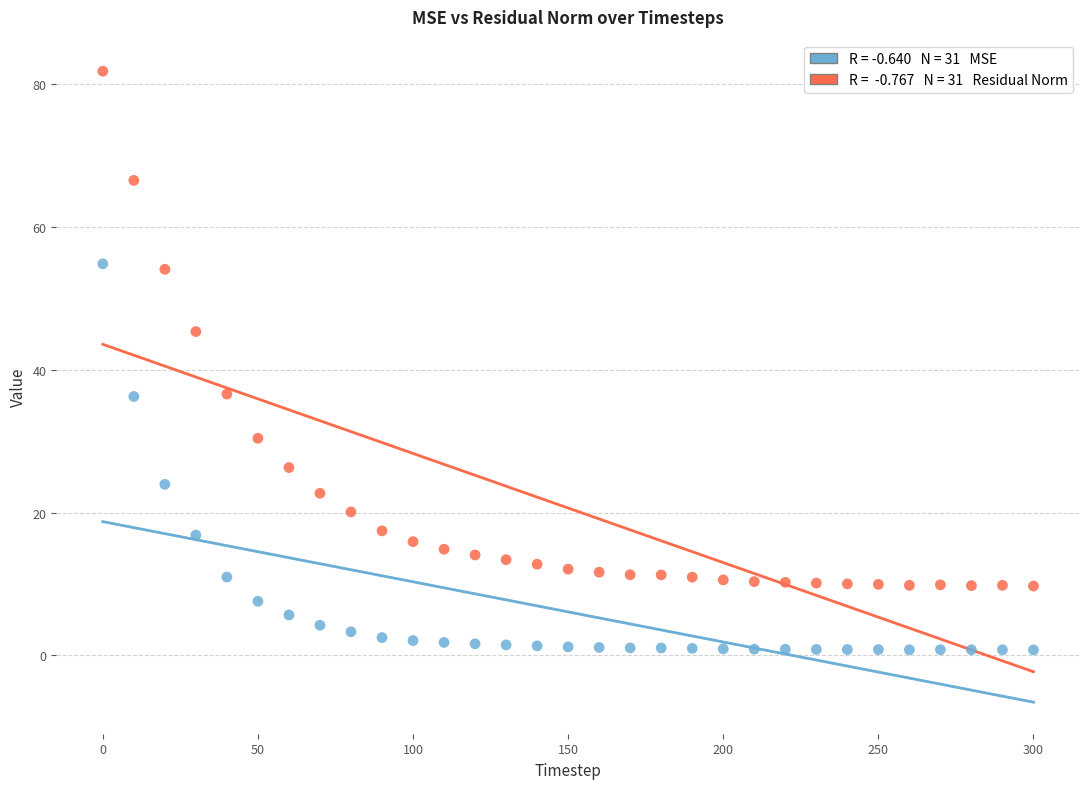

Across all data points, what is the range of X values (max minus min)?

300.0